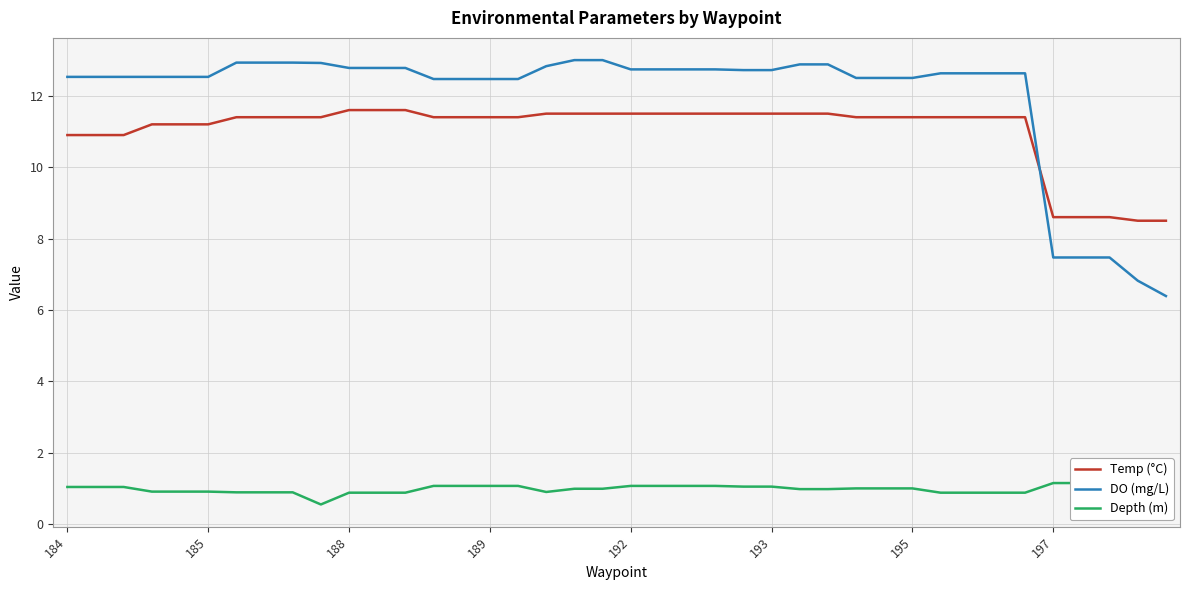

What is the difference between the second highest and minimum values in the Depth (m) series?

0.6